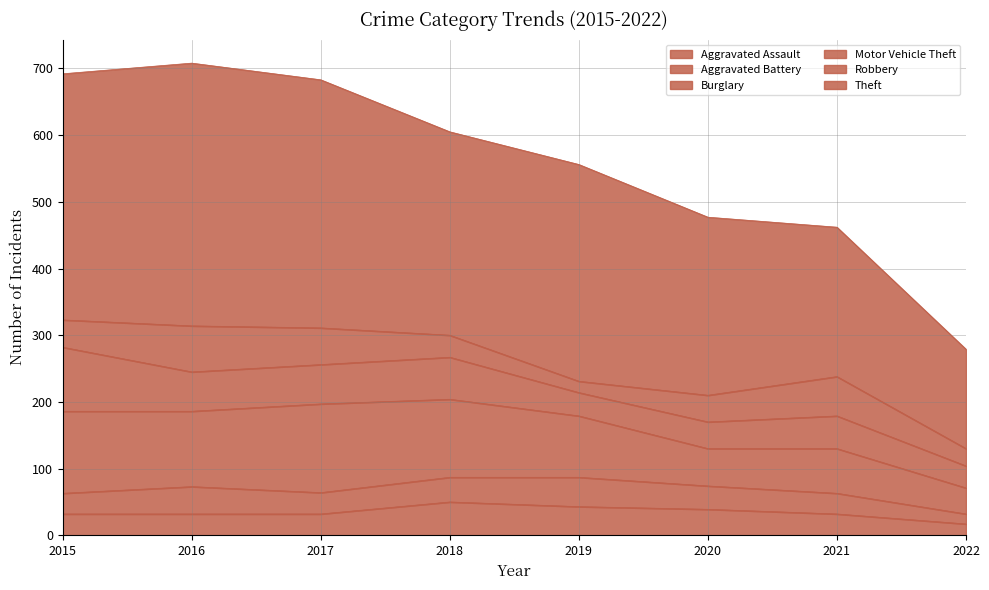

Count the number of categories in the chart.

8